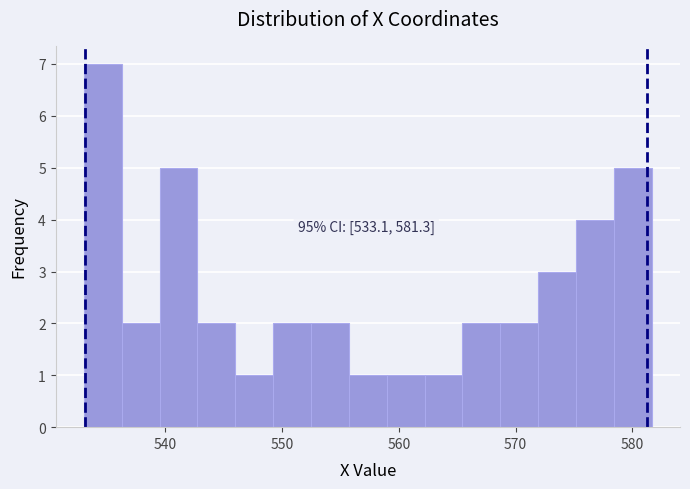

Around what value on the x-axis is the tallest bar? Give the approximate position of its centre, as read against the axis.

535